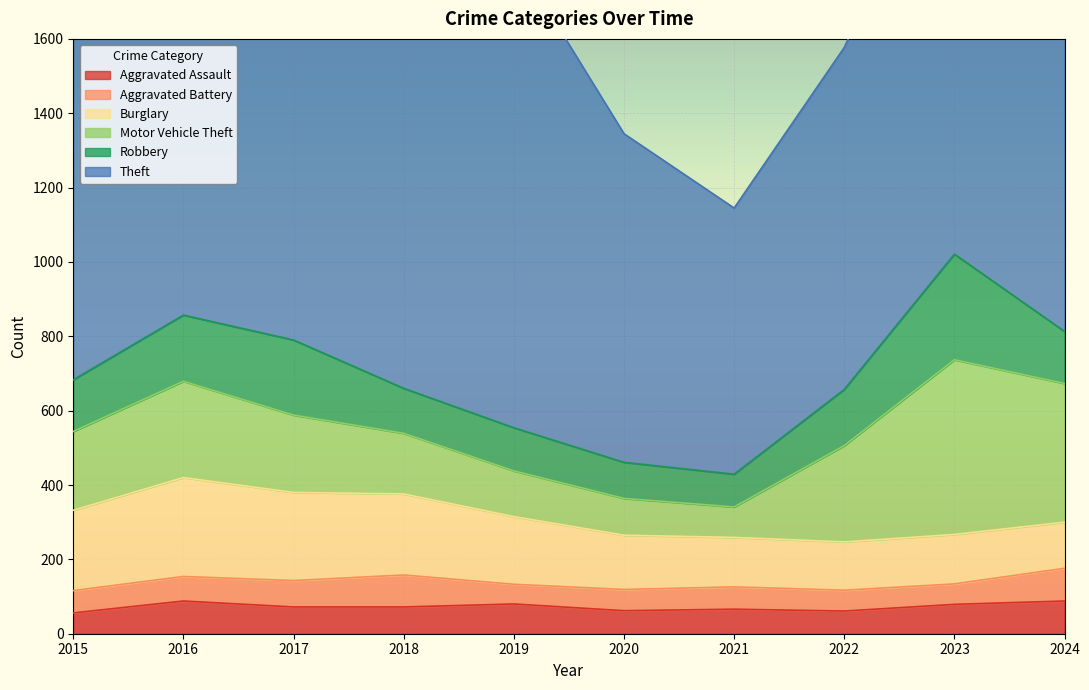

True or false: Motor Vehicle Theft has more than 1 interior local peaks.

True